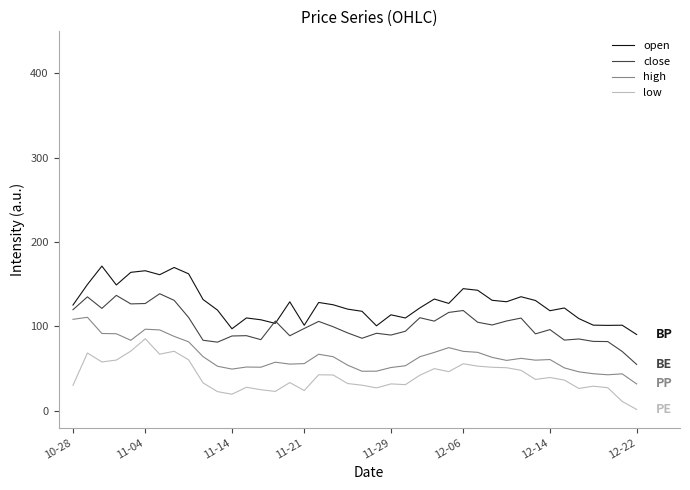

Which series has the largest total across all categories?

open